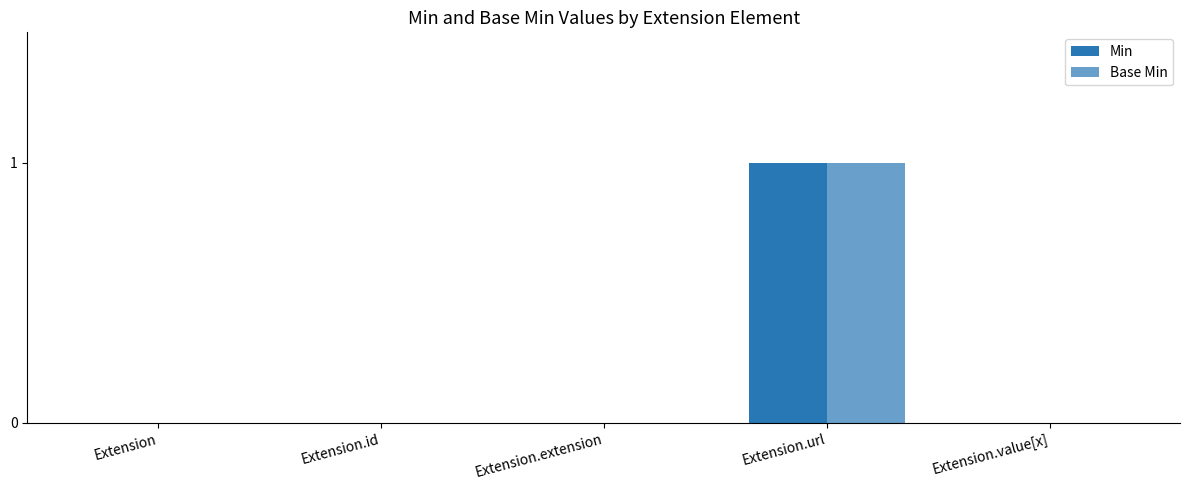

What is the sum of all Min values?

1